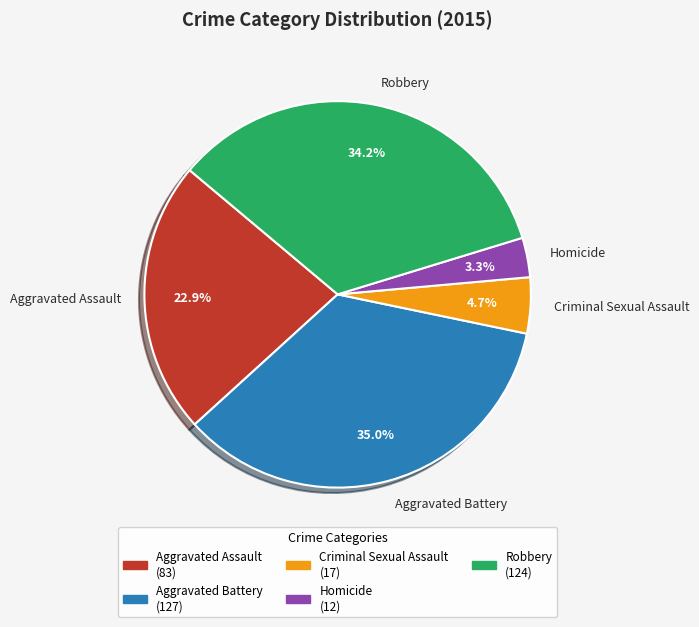

Does Aggravated Assault account for over 50% of the chart?

No